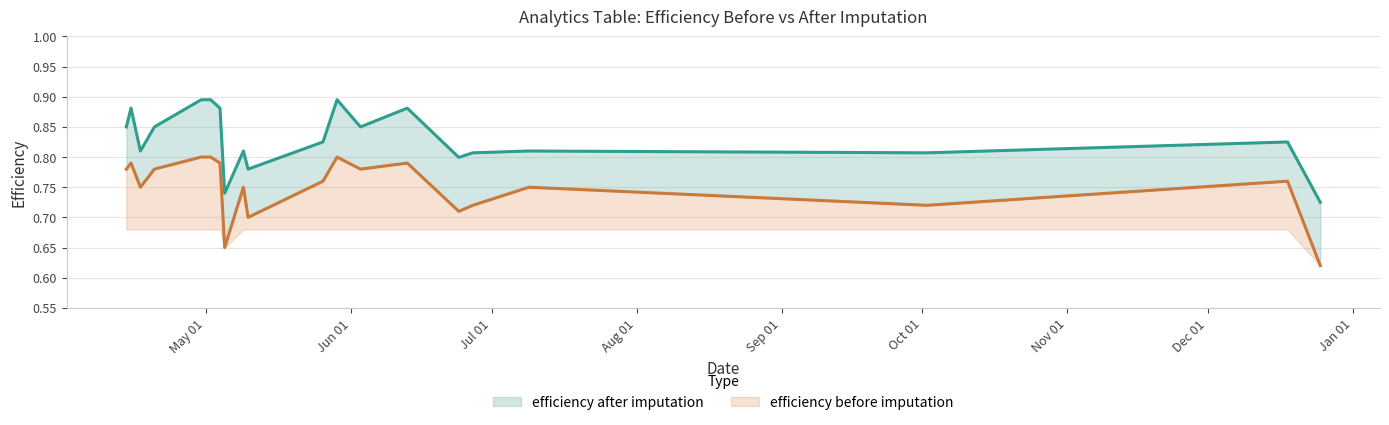

What is the value of the efficiency before imputation point at the 14th from the left?

0.8